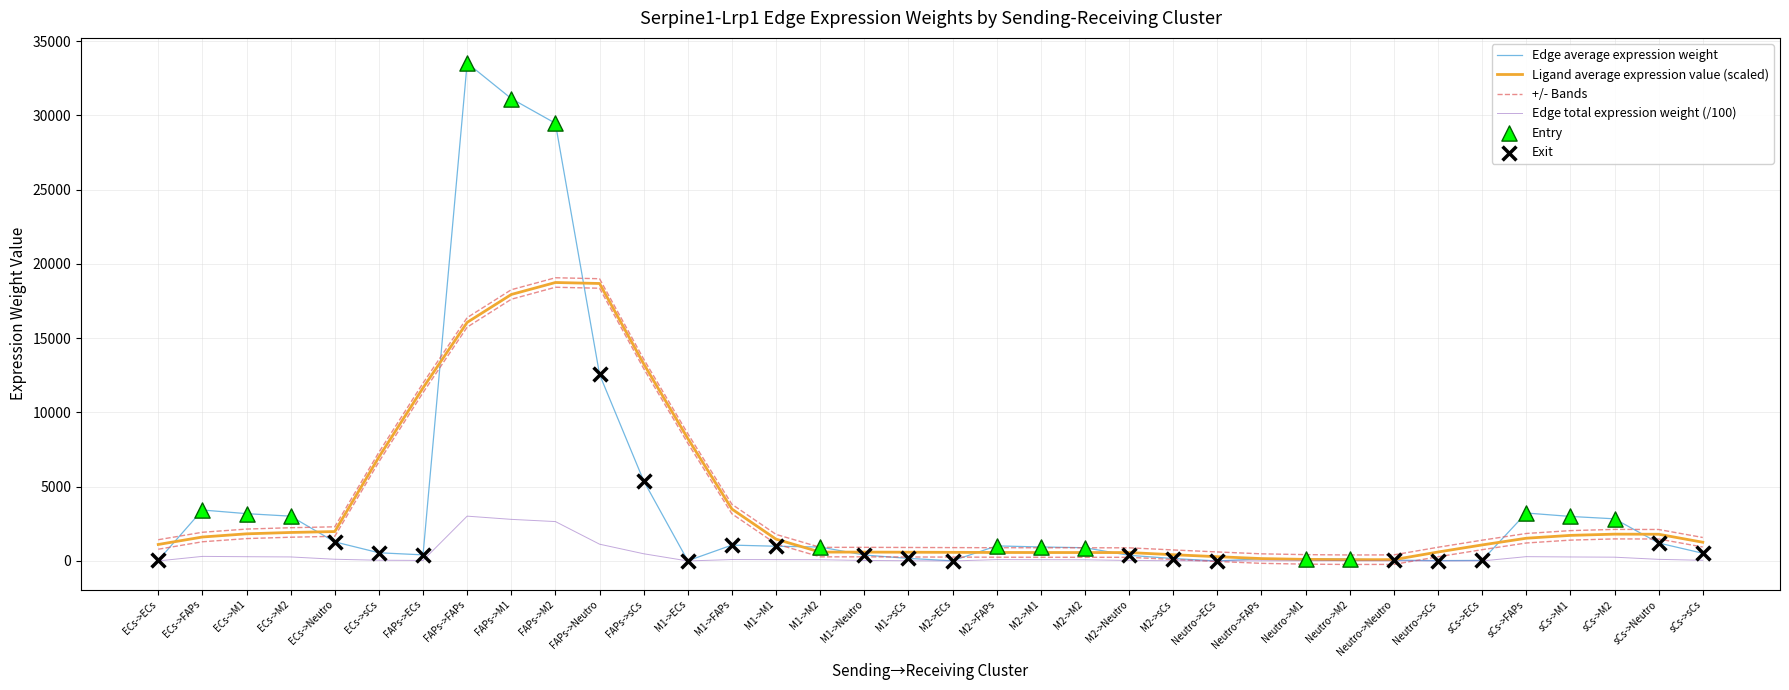

Which series has the largest total across all categories?

Edge average expression weight